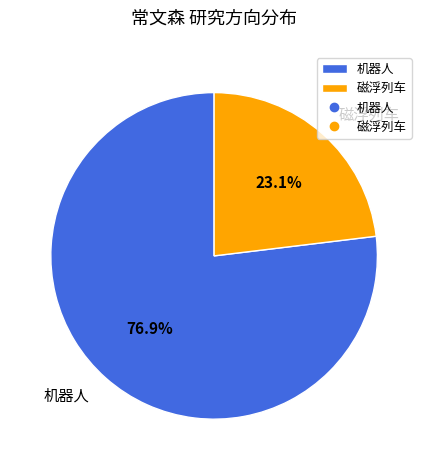

Which slice is the largest?

机器人